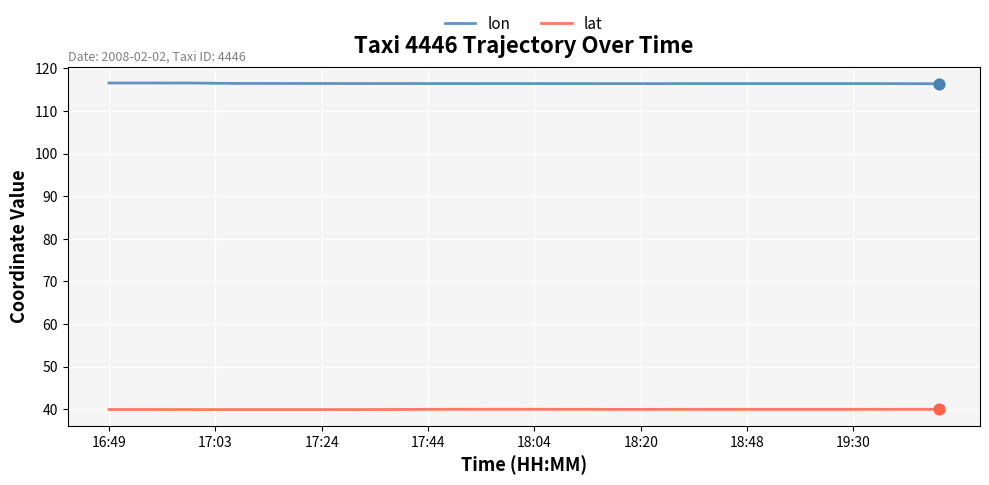

Which series has the largest total across all categories?

lon